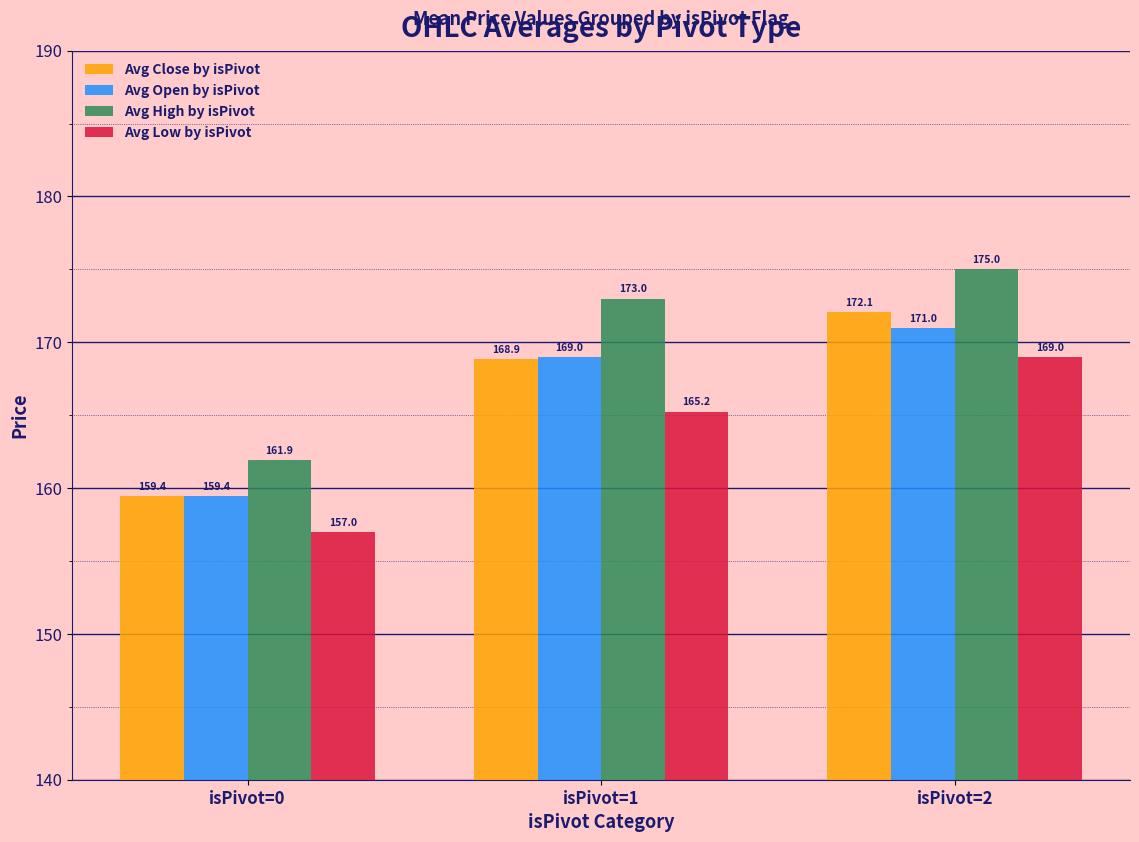

Which label corresponds to the largest value in the chart?

isPivot=2